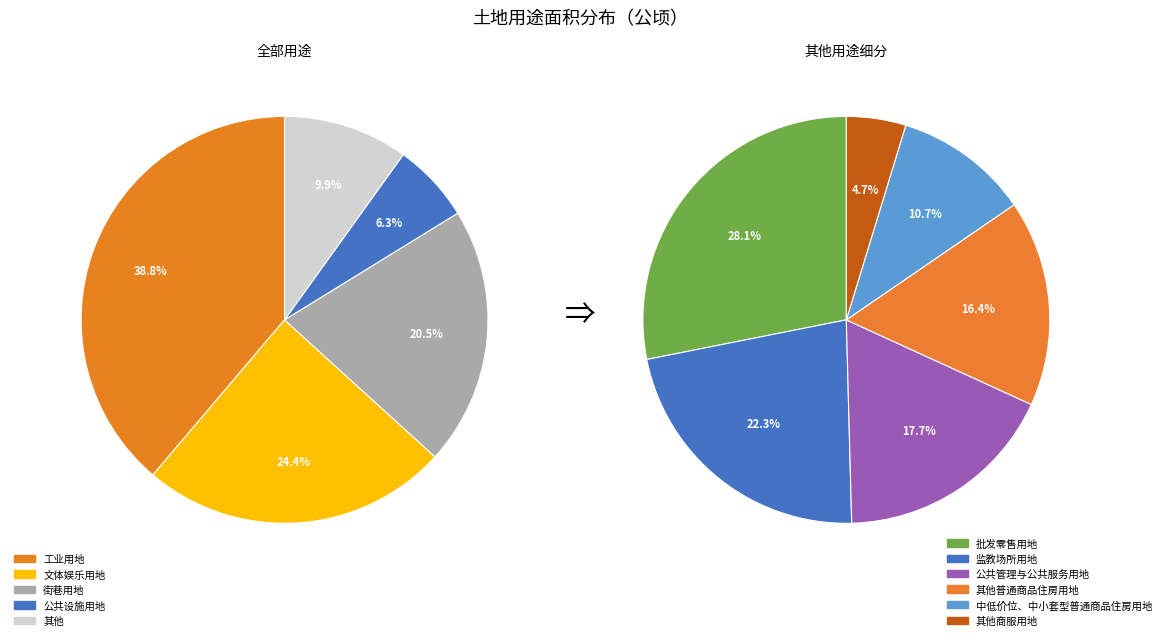

Which slice is the smallest?

其他商服用地